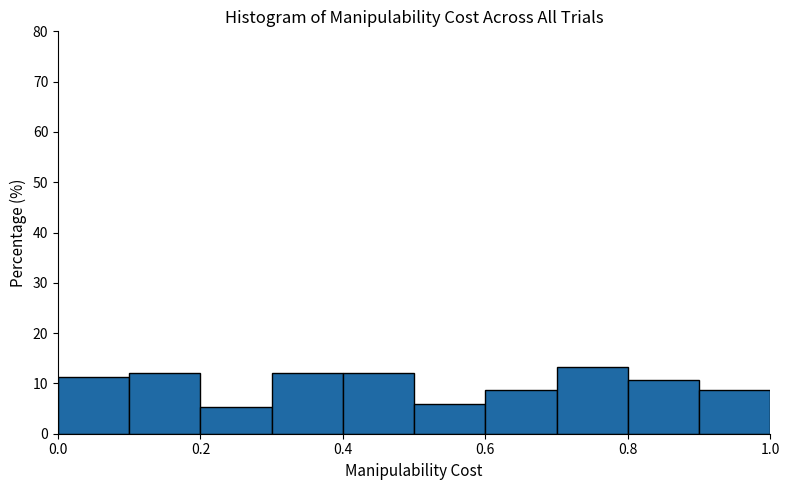

Which range on the x-axis has the tallest bar?

0.7 to 0.8